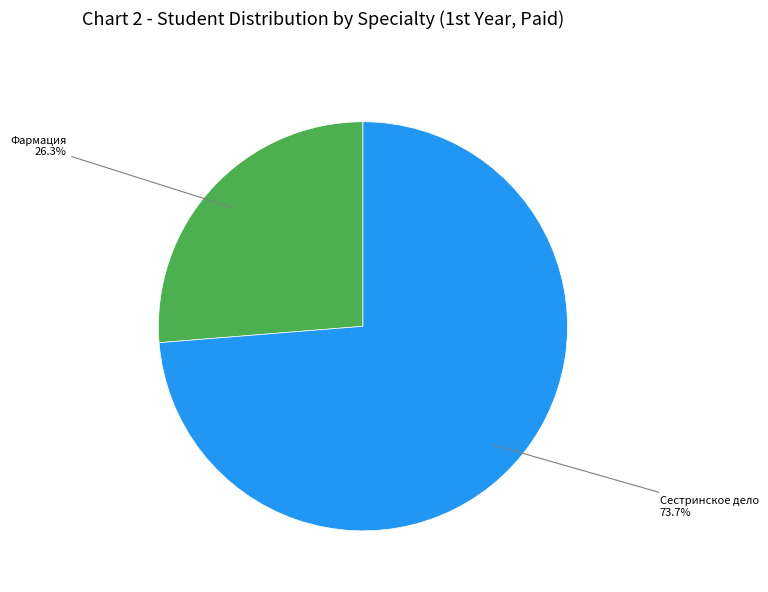

Does any single category account for the majority?

Yes